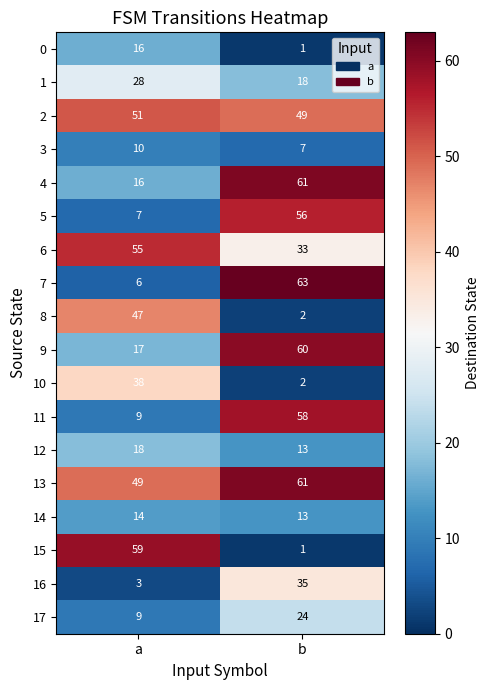

Which series has the widest spread of values?

15